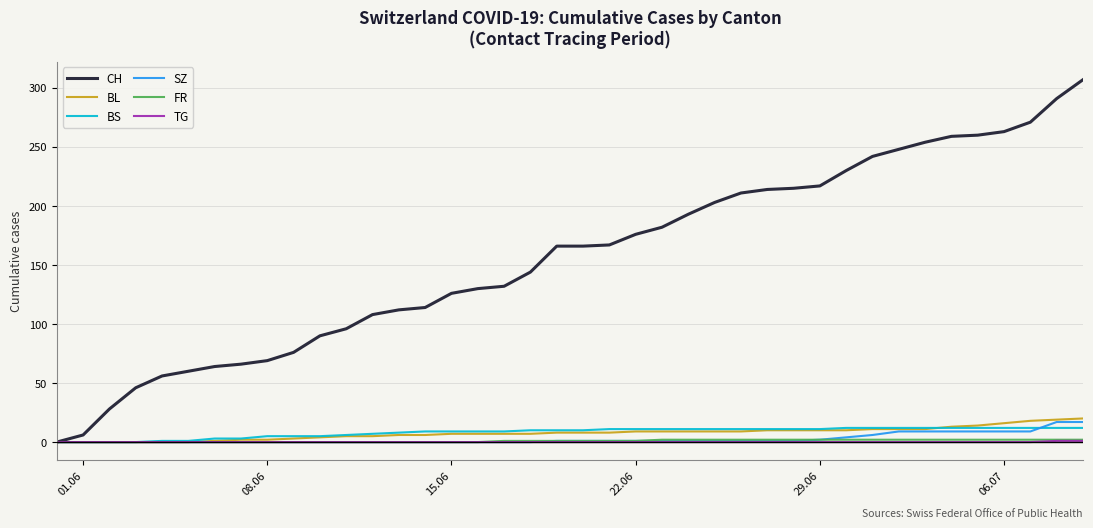

What is the maximum value shown in the chart?

307